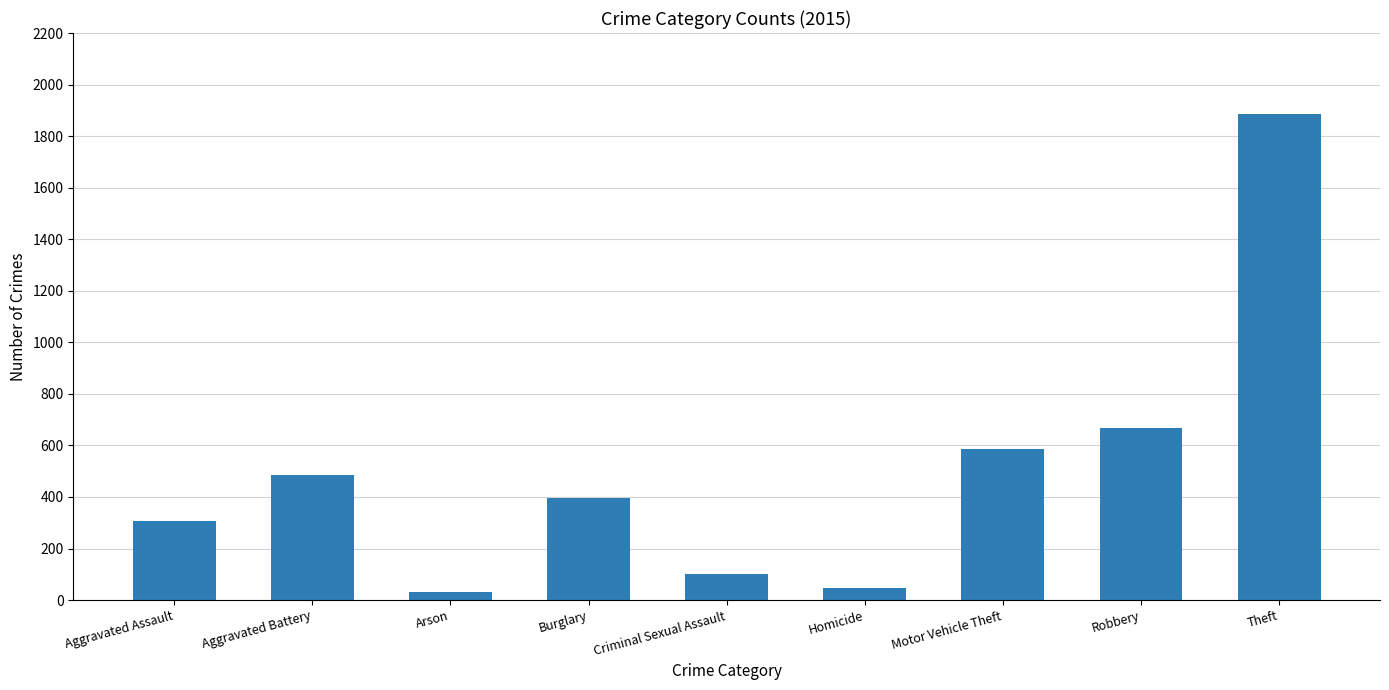

Reading right to left, list all the values displayed in this chart.

Theft=1885	Robbery=666	Motor Vehicle Theft=586	Homicide=46	Criminal Sexual Assault=103	Burglary=396	Arson=33	Aggravated Battery=486	Aggravated Assault=308